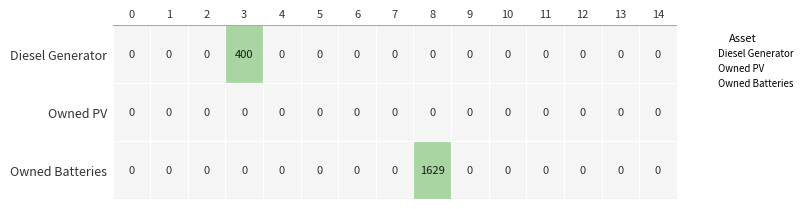

What is the maximum value for Diesel Generator?

400